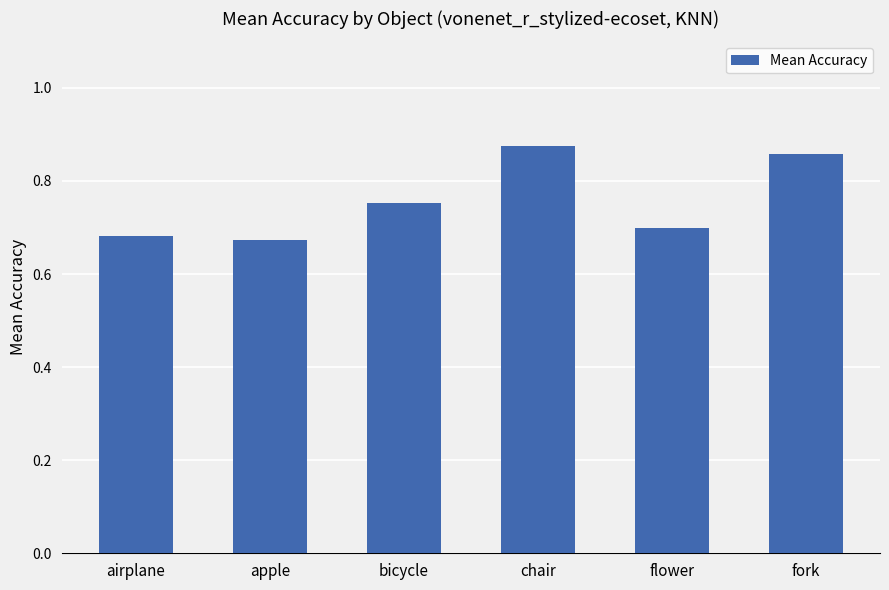

The chart shows a value of 0.7 at airplane. True or false?

True